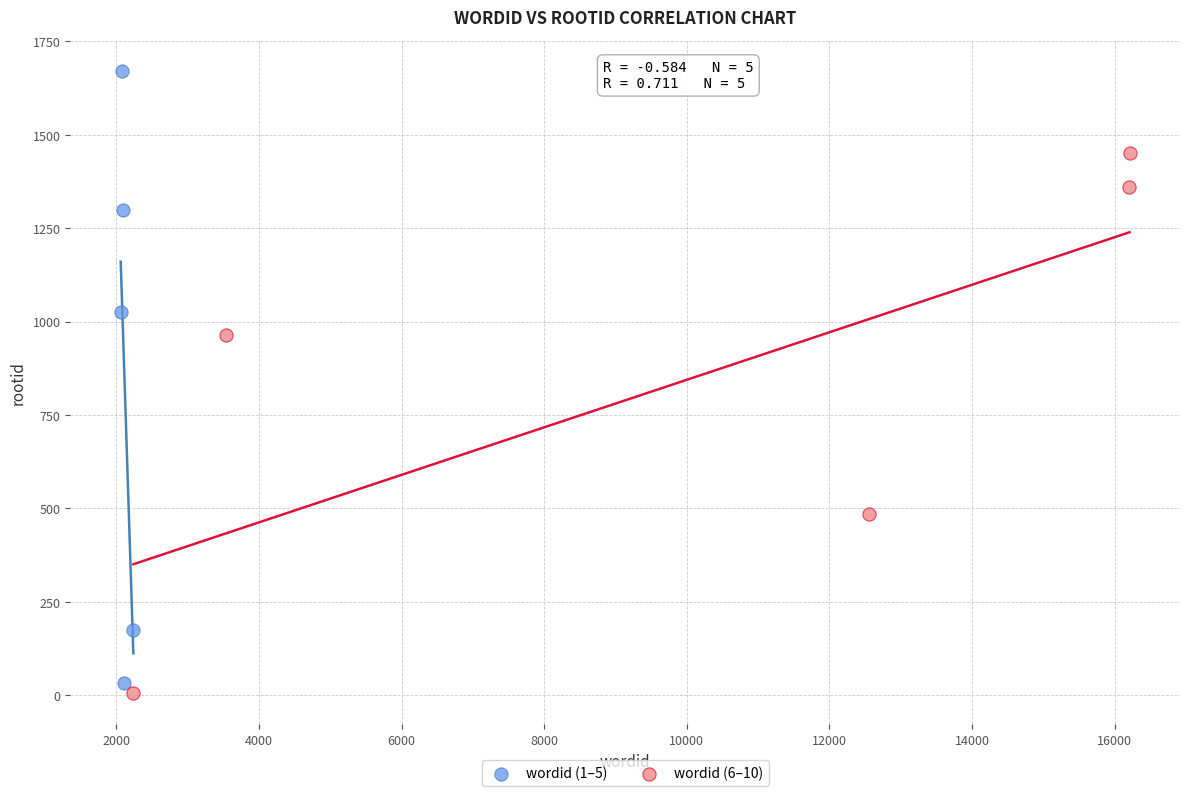

Which series has the largest Y range (max minus min)?

wordid (1–5)